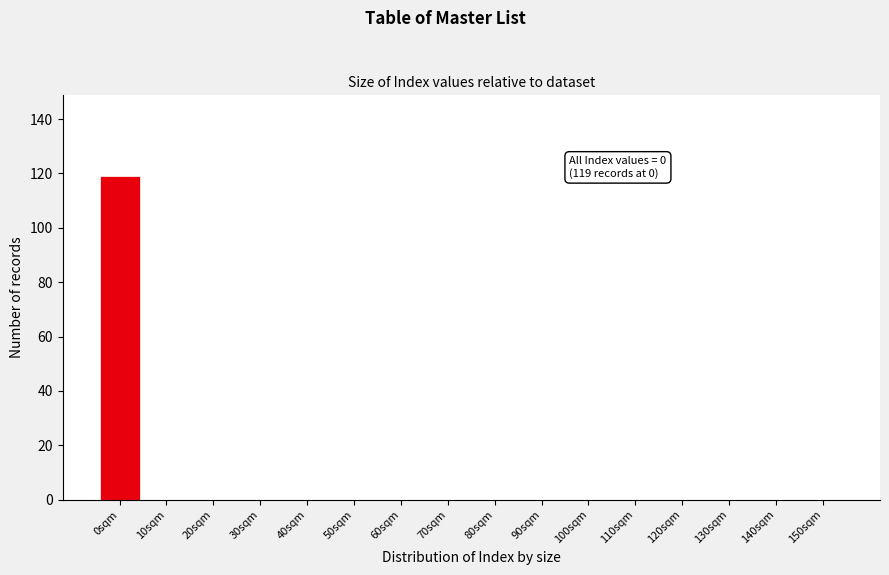

Reading left to right, list all the values displayed in this chart.

0sqm=119	10sqm=0	20sqm=0	30sqm=0	40sqm=0	50sqm=0	60sqm=0	70sqm=0	80sqm=0	90sqm=0	100sqm=0	110sqm=0	120sqm=0	130sqm=0	140sqm=0	150sqm=0